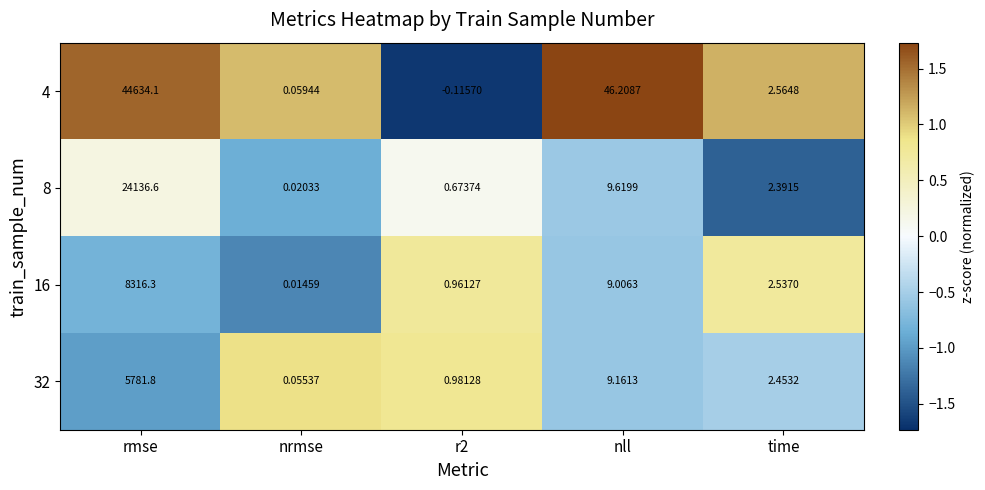

Which series has the widest spread of values?

4